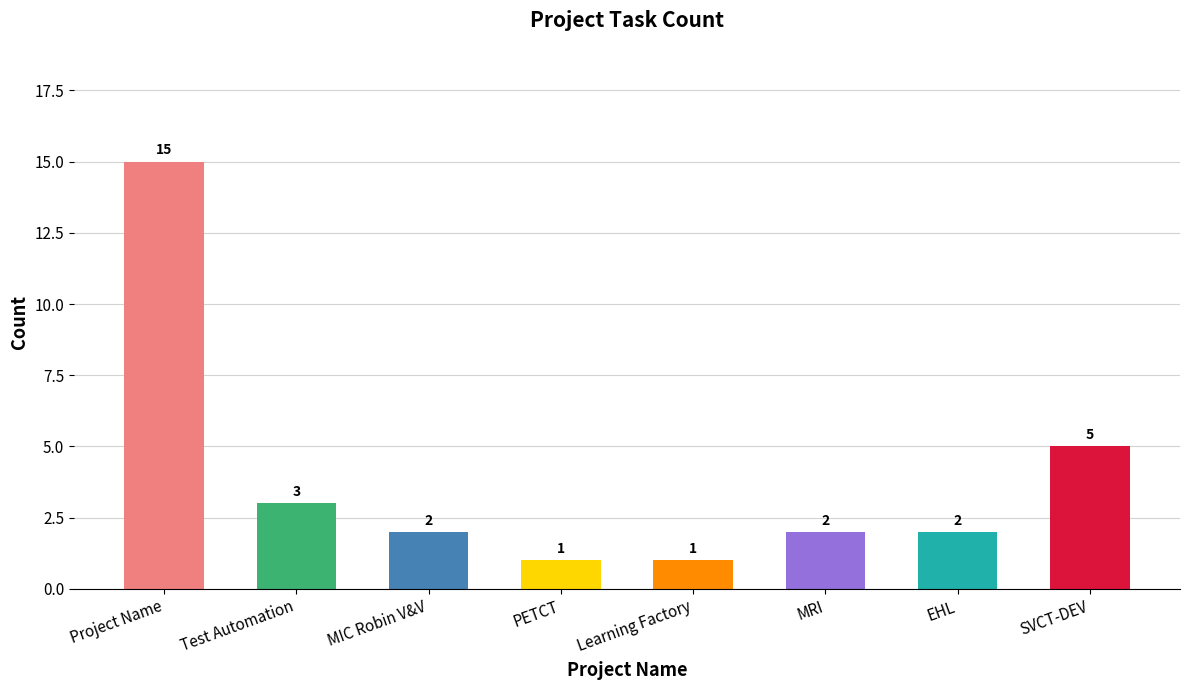

Is it true that the value at PETCT is 2?

False